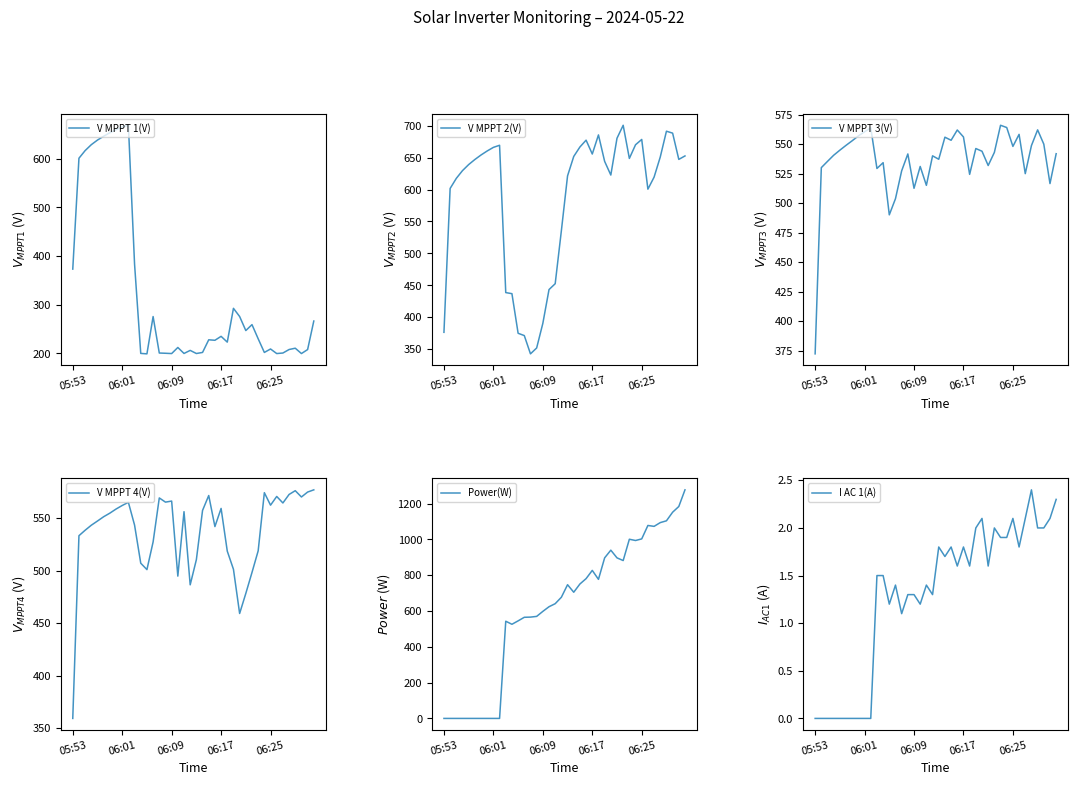

The value of V MPPT 3(V) at 06:17 is 233.8. True or false?

False